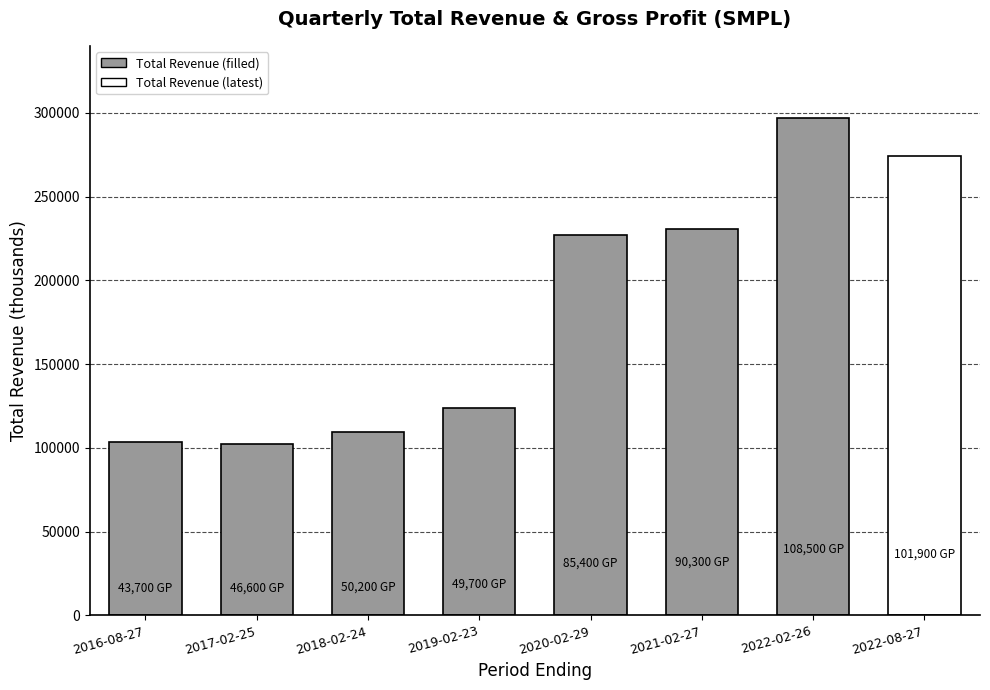

What value does the data have at 2019-02-23?

123800